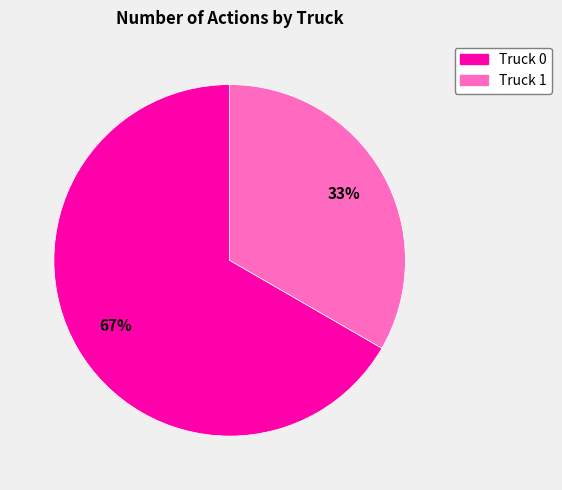

Is the sum of Truck 1 and Truck 0 greater than half?

Yes